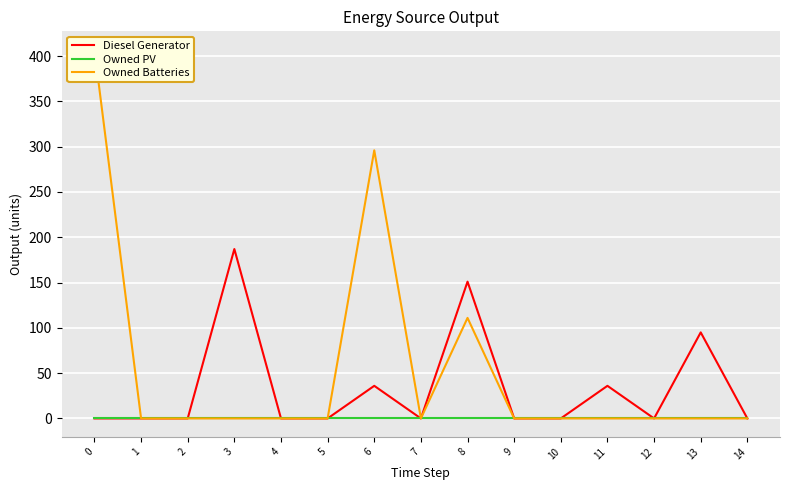

At how many categories does at least one series exceed 195?

2